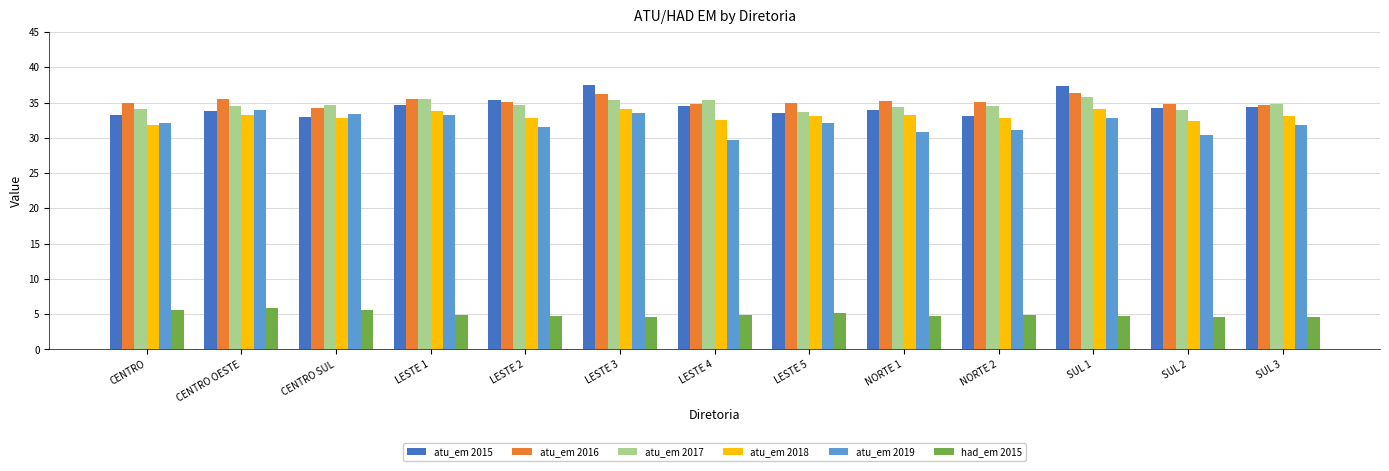

The atu_em 2016 series shows 49.4 at LESTE 2. True or false?

False